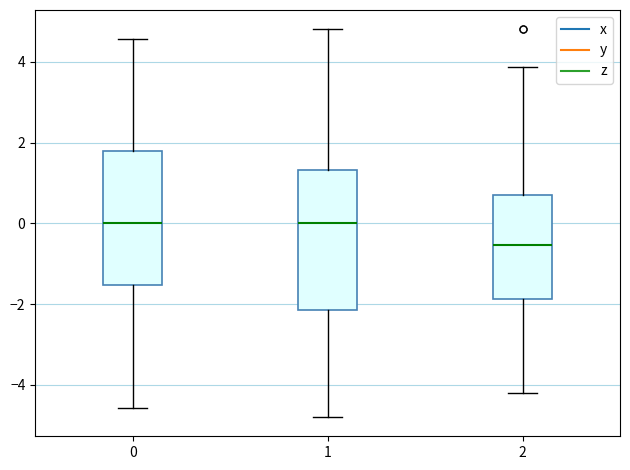

Where does the upper whisker of the box at x = 1 end on the y-axis? The values are not printed on the chart, so give them approximately, as read against the axis.

4.8